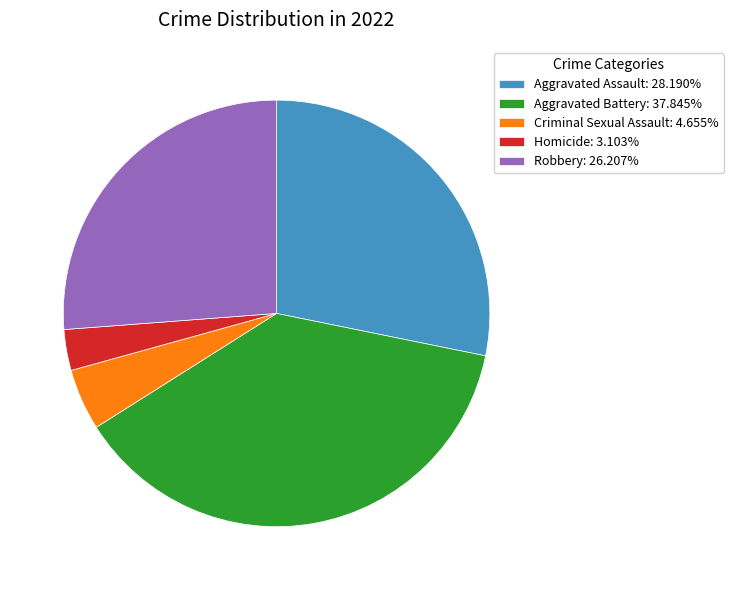

What is the ratio of the value at Aggravated Battery: 37.845% to the value at Robbery: 26.207%?

1.4